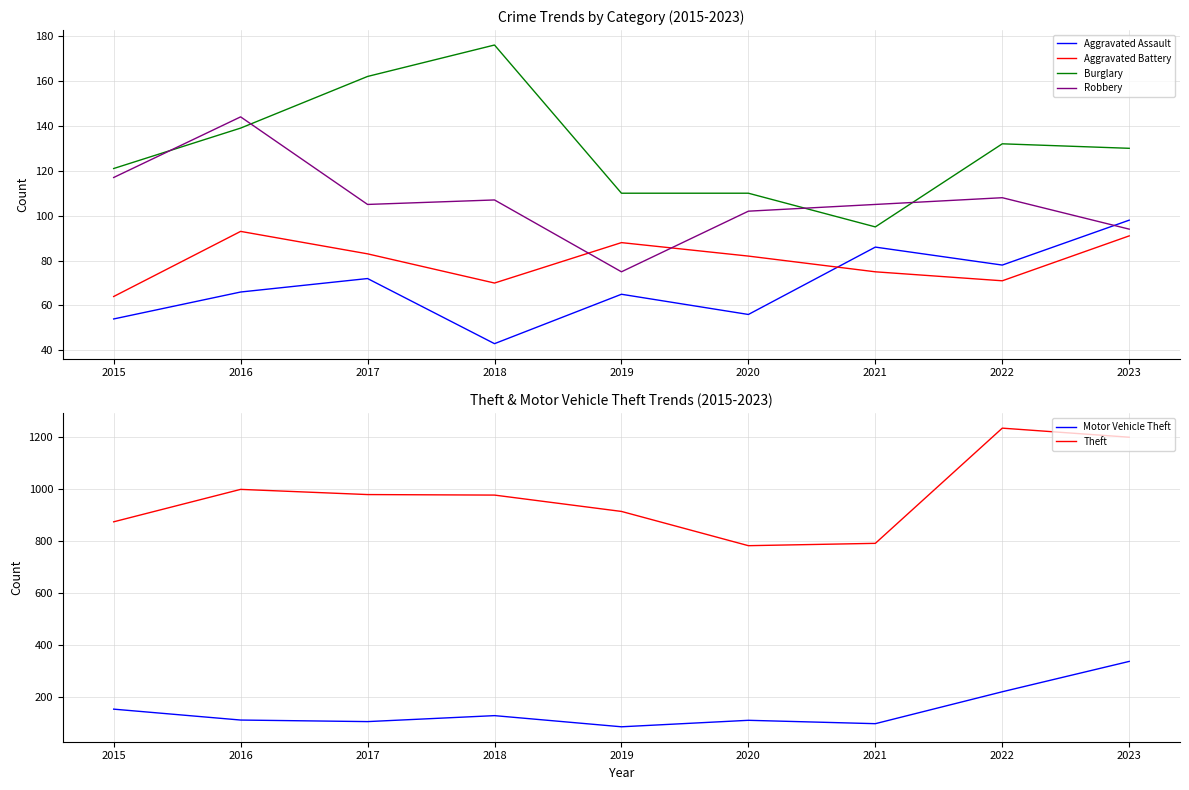

Which series changed the most between 2017 and 2023?

Motor Vehicle Theft